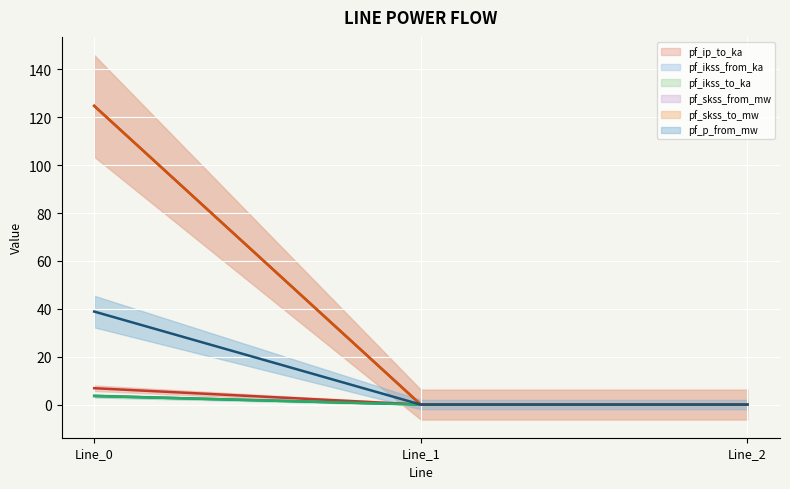

At which category is the sum across all series the highest?

Line_0